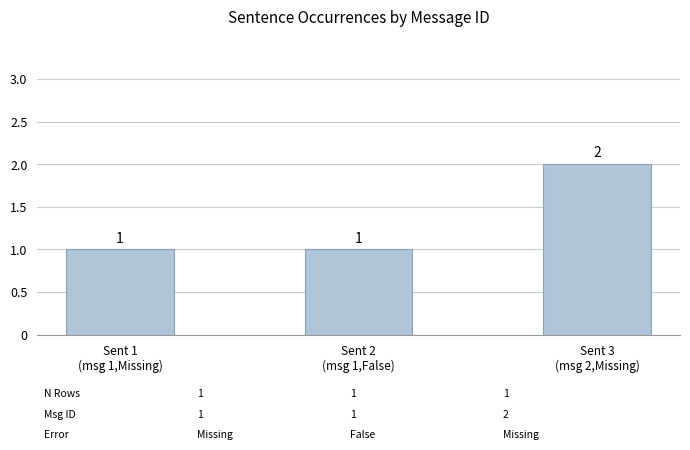

What is the difference between the maximum and minimum values?

1